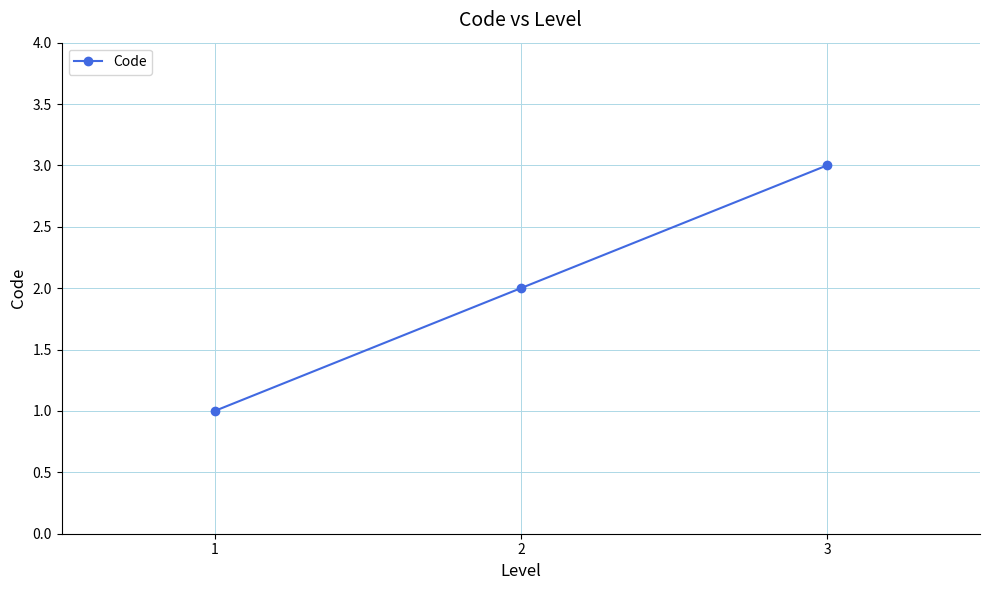

Reading left to right, list all the values displayed in this chart.

1	2	3